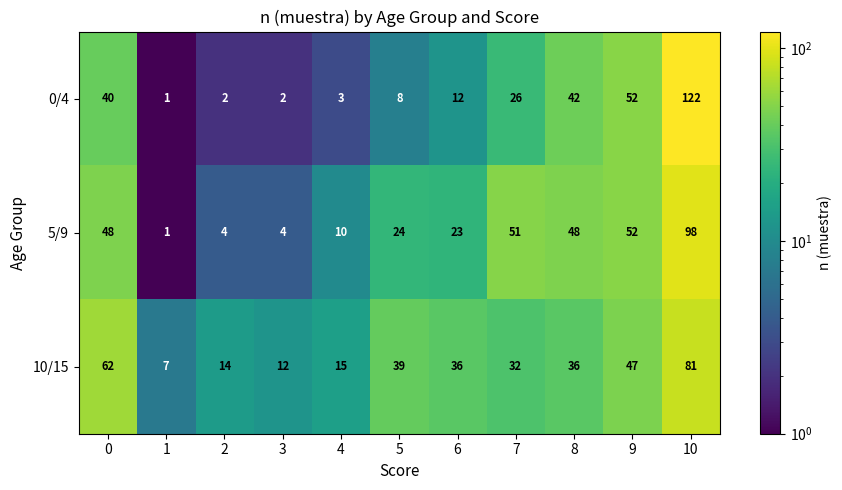

What is the greatest value displayed?

122